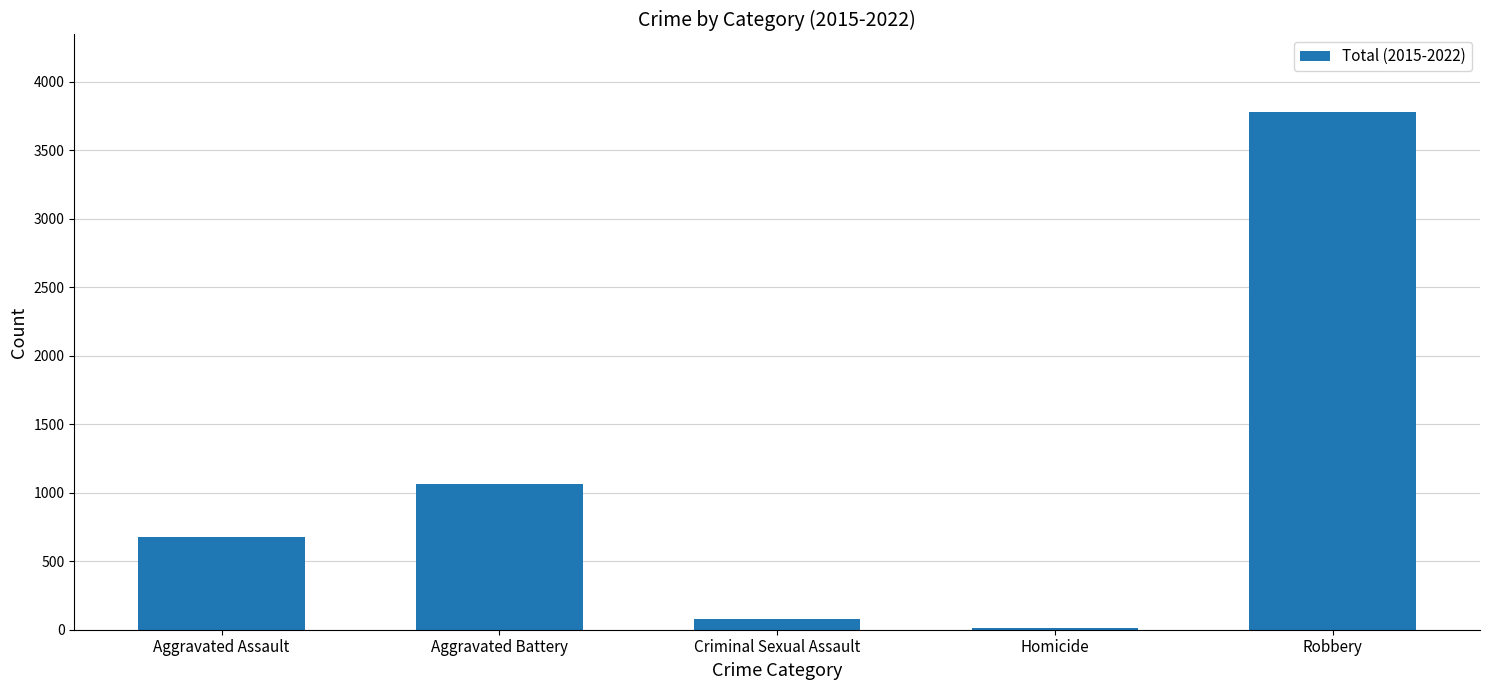

What is the label of the 1st bar from the right?

Robbery